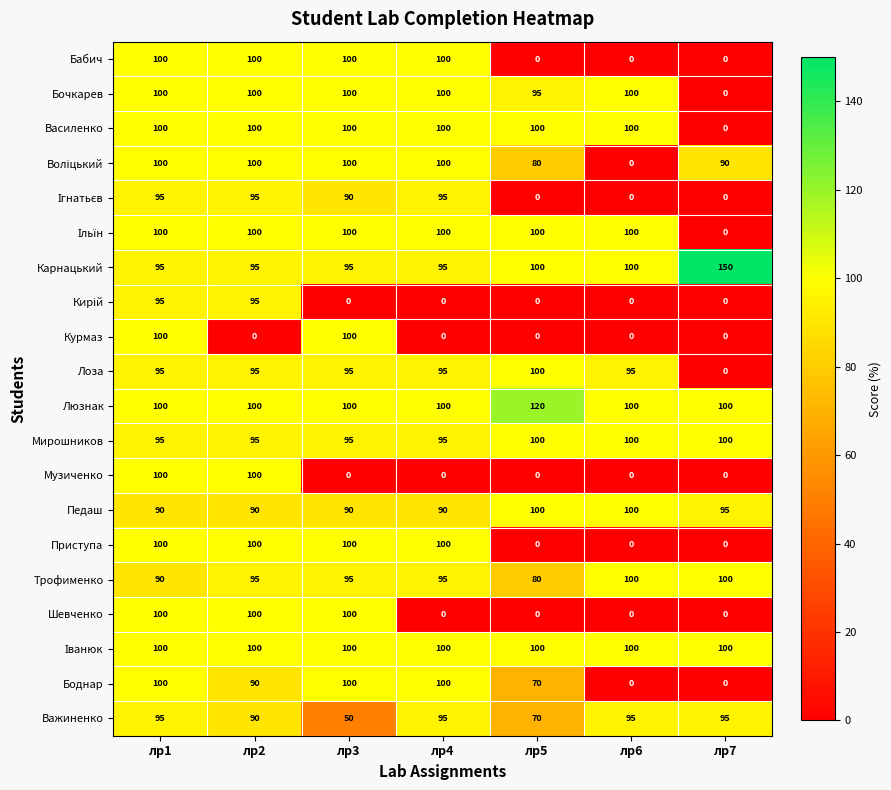

Count the Боднар values in the range 0 to 100.

7